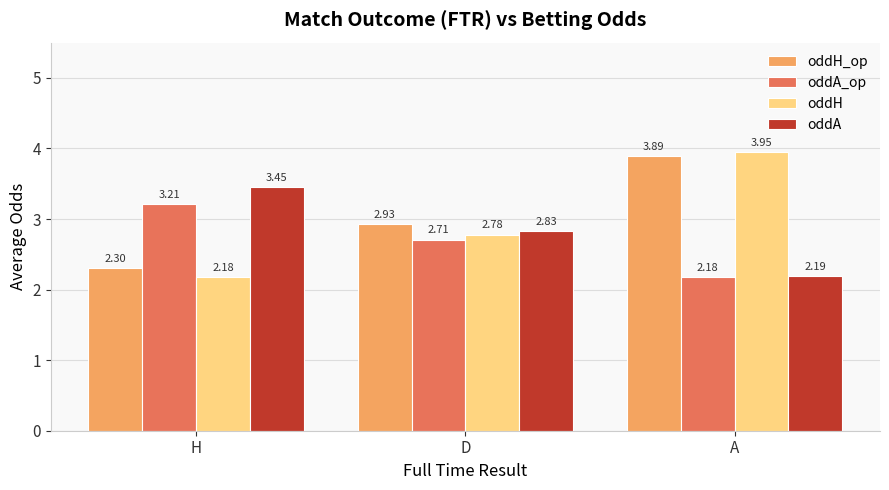

What is the label of the 2nd bar from the left?

D